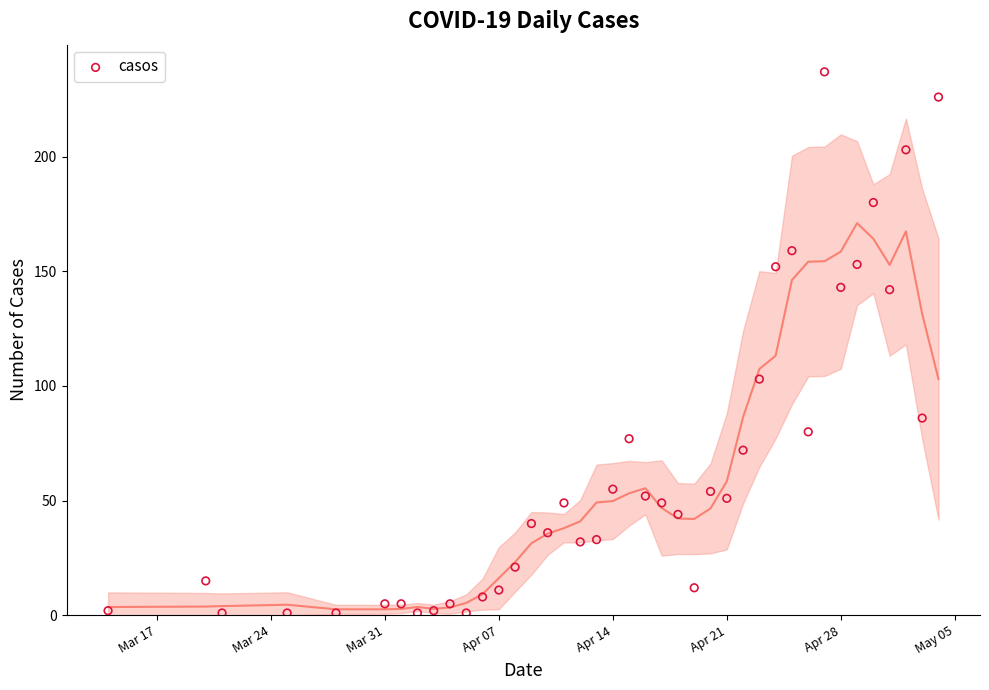

What Y value in the scatter plot is closest to 119?

103